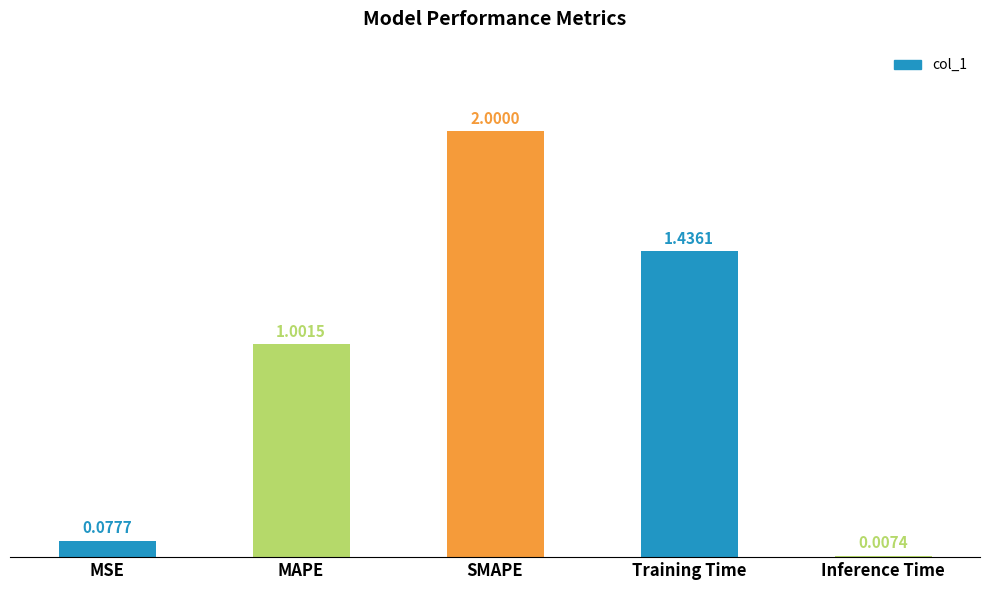

What is the difference between the values at Training Time and SMAPE?

0.6